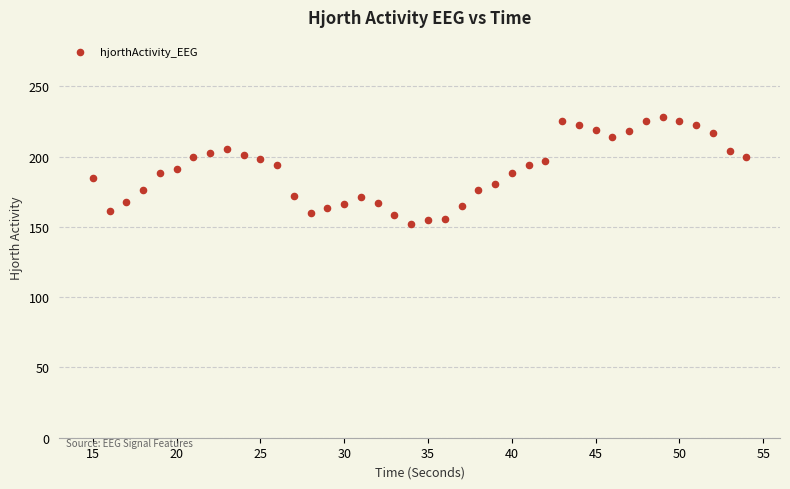

What is the range of Y values (max minus min)?

76.2